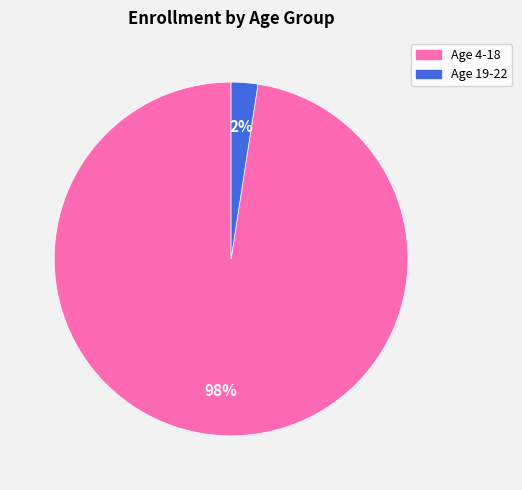

Is there a majority slice in this chart?

Yes